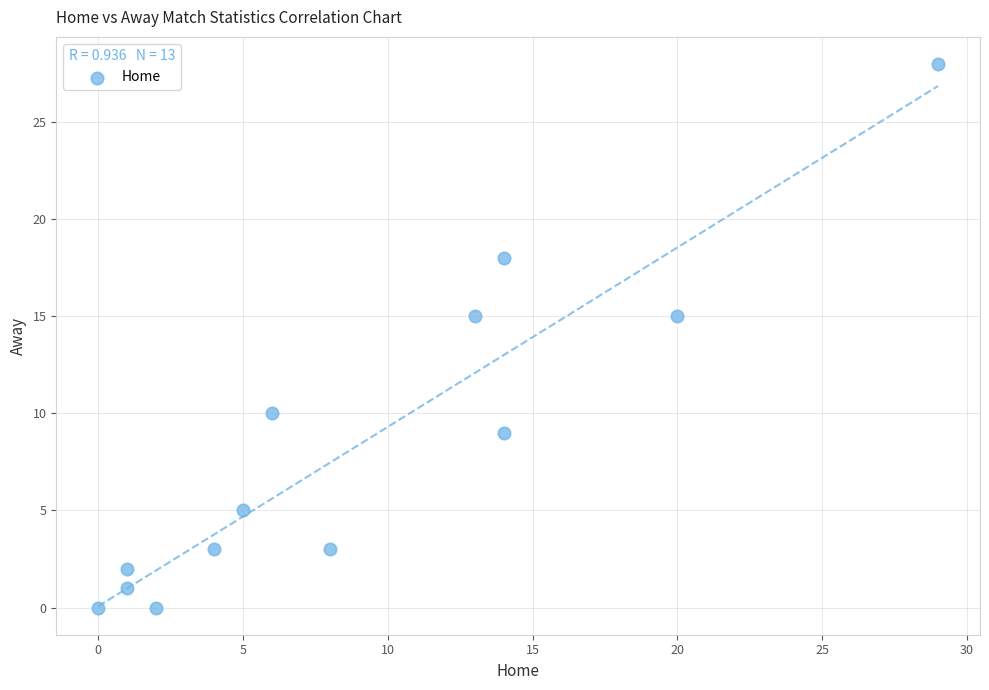

What is the range of X values (max minus min)?

29